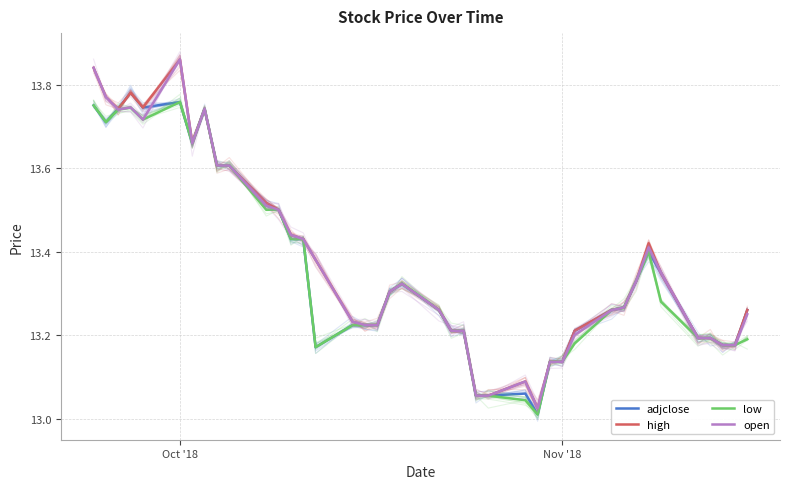

How many series are shown in this chart?

4